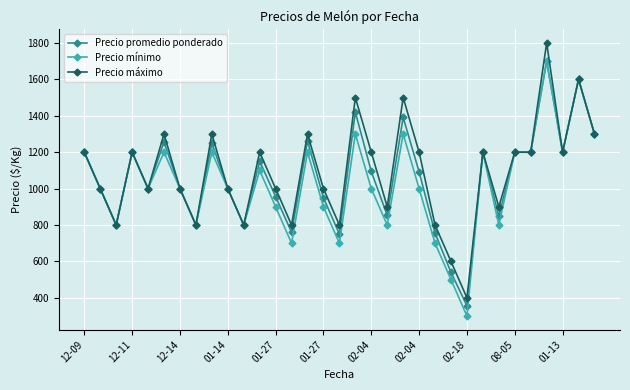

What is the average value of the Precio mínimo series?

1024